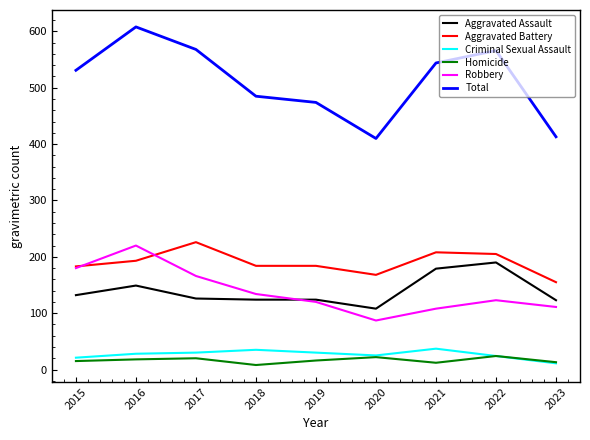

Which series has the widest spread of values?

Total